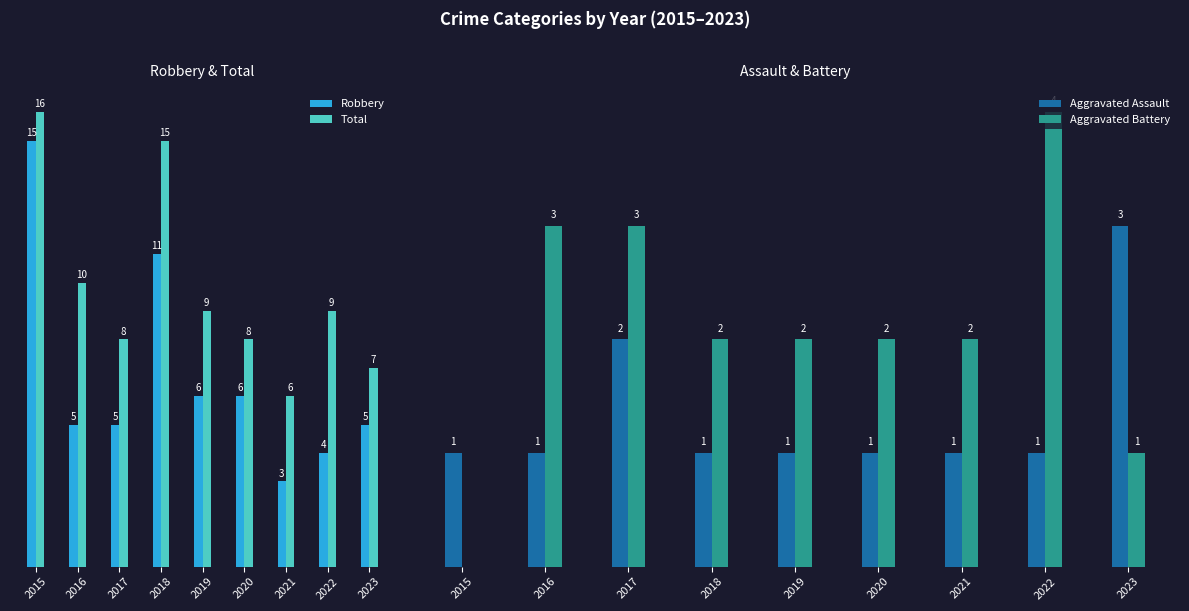

What are all the series names shown in the legend?

Robbery, Total, Aggravated Assault, Aggravated Battery